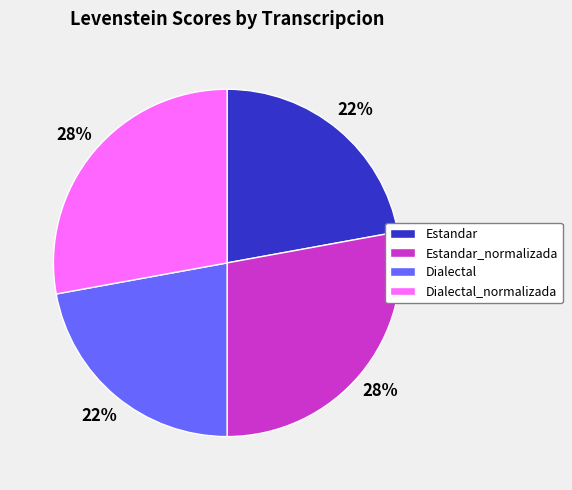

Does Estandar_normalizada represent more than half of the total?

No